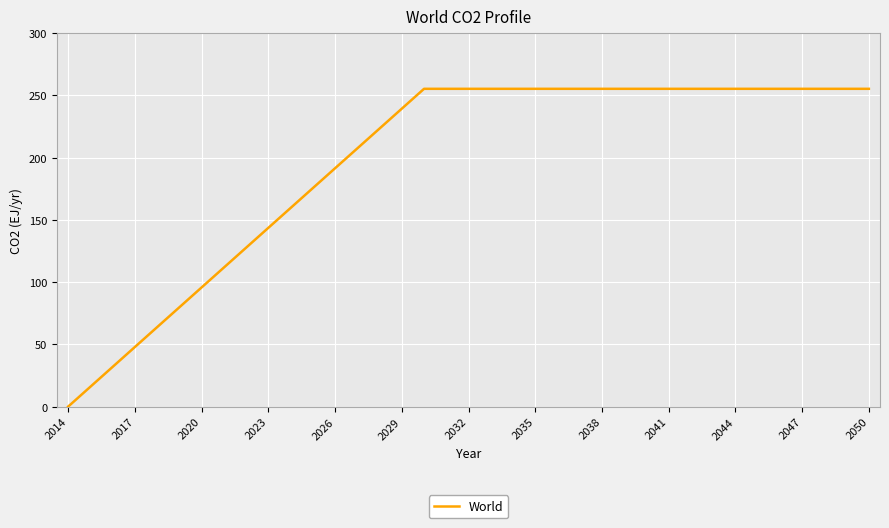

What is the greatest value displayed?

255.3